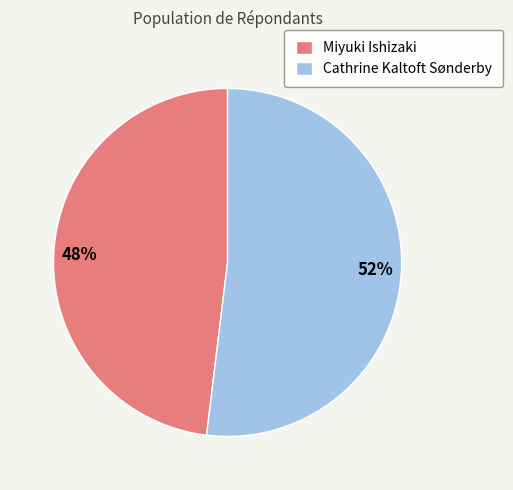

To the nearest percent, what percentage of the pie is Cathrine Kaltoft Sønderby?

52%